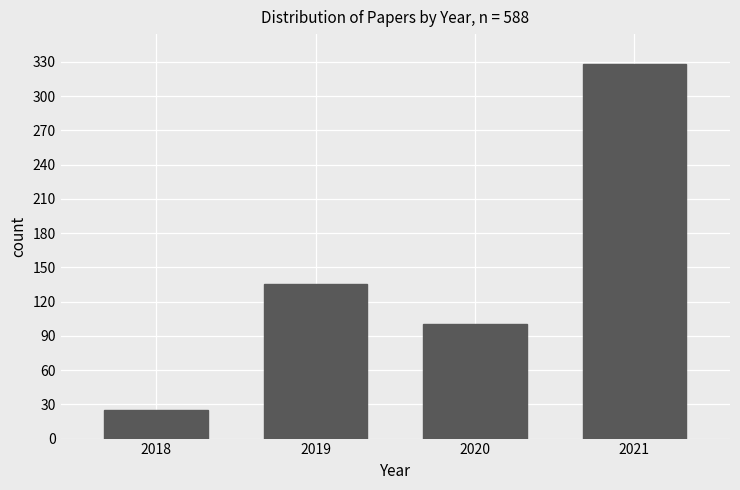

Reading left to right, extract all data points from this chart.

2018=25	2019=135	2020=100	2021=328